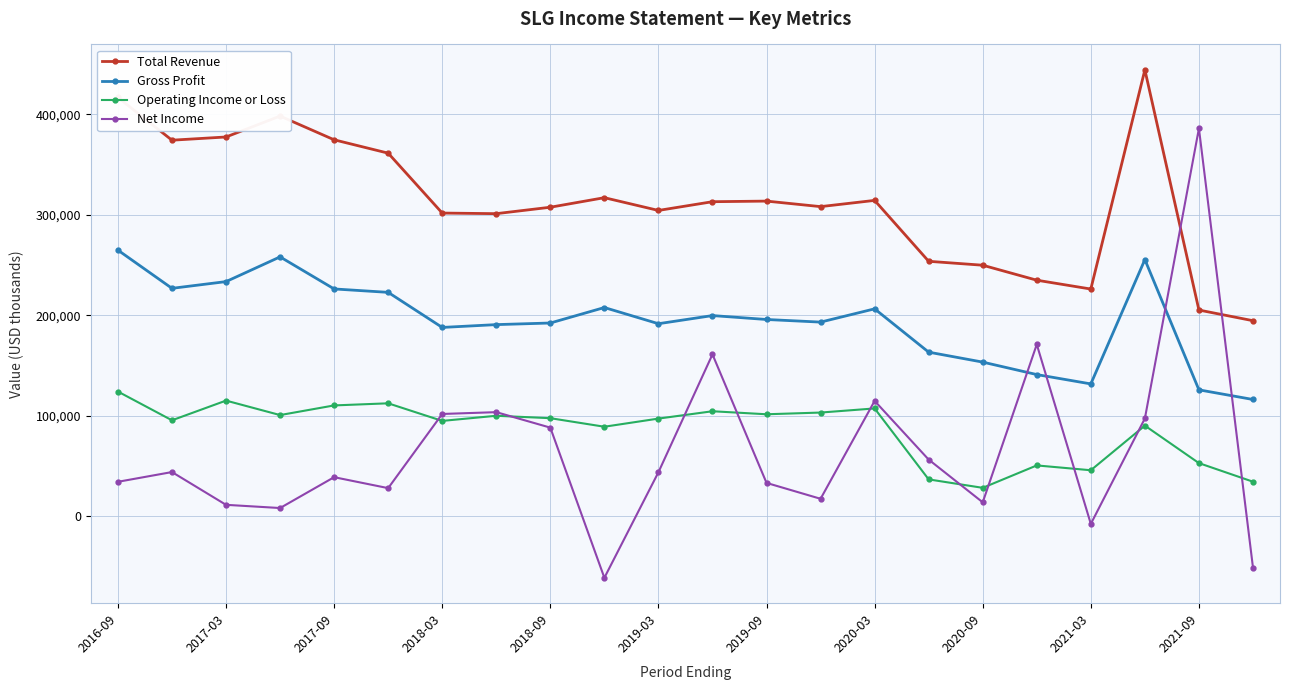

In Gross Profit, how many points are higher than both neighbors (excluding endpoints)?

5